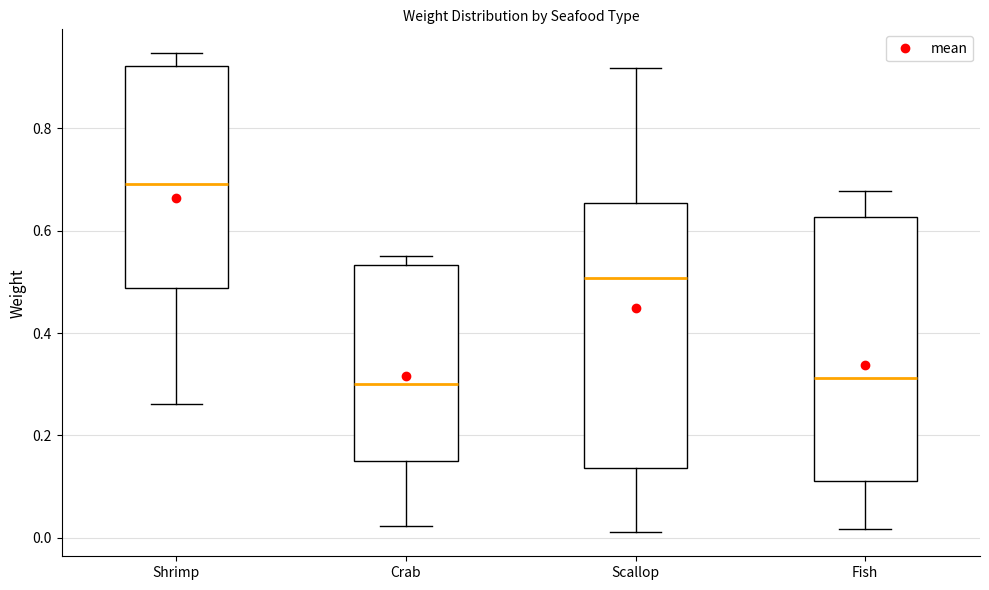

Where is the lower edge of the box for Scallop on the y-axis? The values are not printed on the chart, so give them approximately, as read against the axis.

0.14